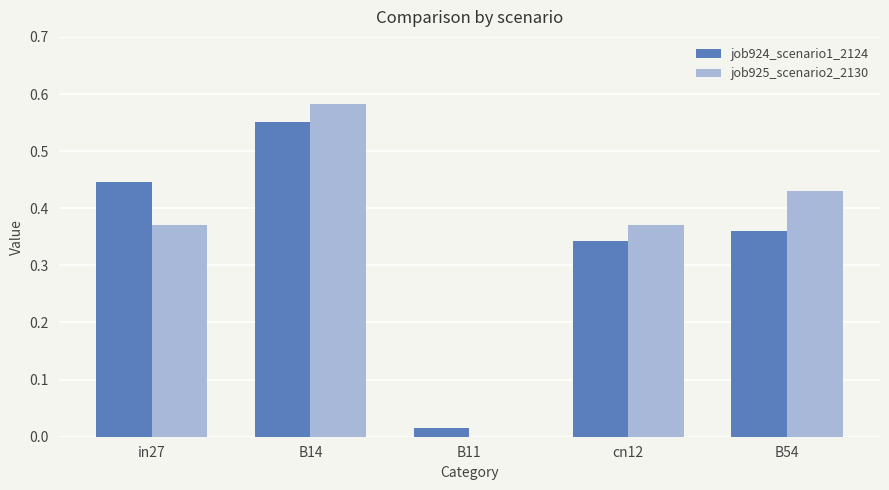

What is the sum of all job924_scenario1_2124 values?

1.7